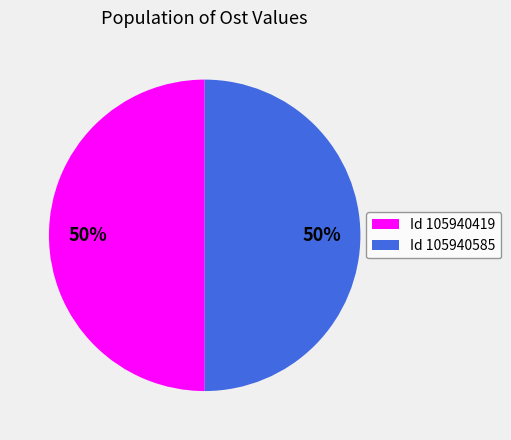

Do Id 105940585 and Id 105940419 together represent more than half of the pie?

Yes